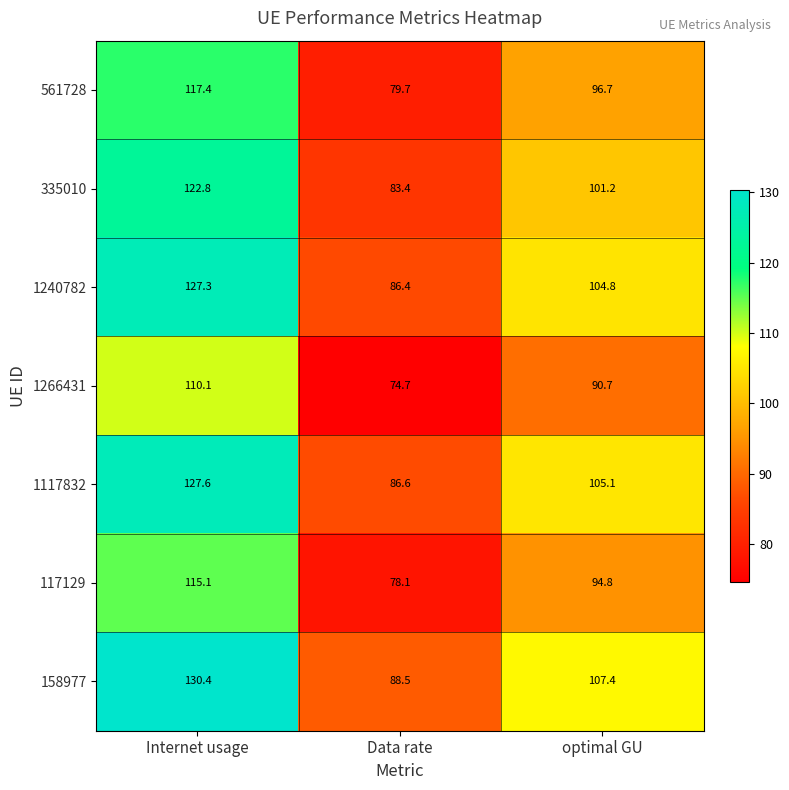

At how many categories does at least one series exceed 98?

2